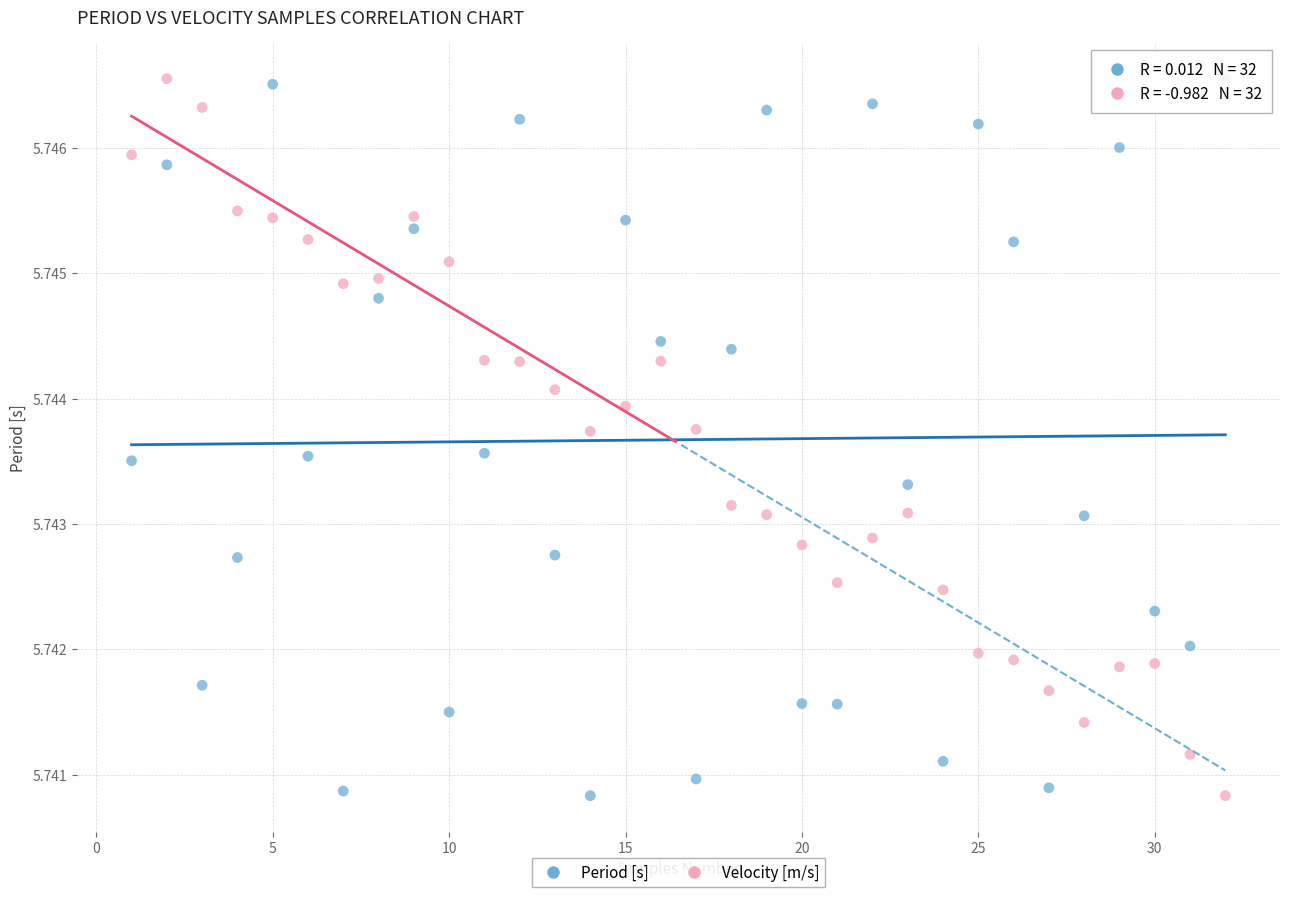

Across all data points, what is the range of X values (max minus min)?

31.0